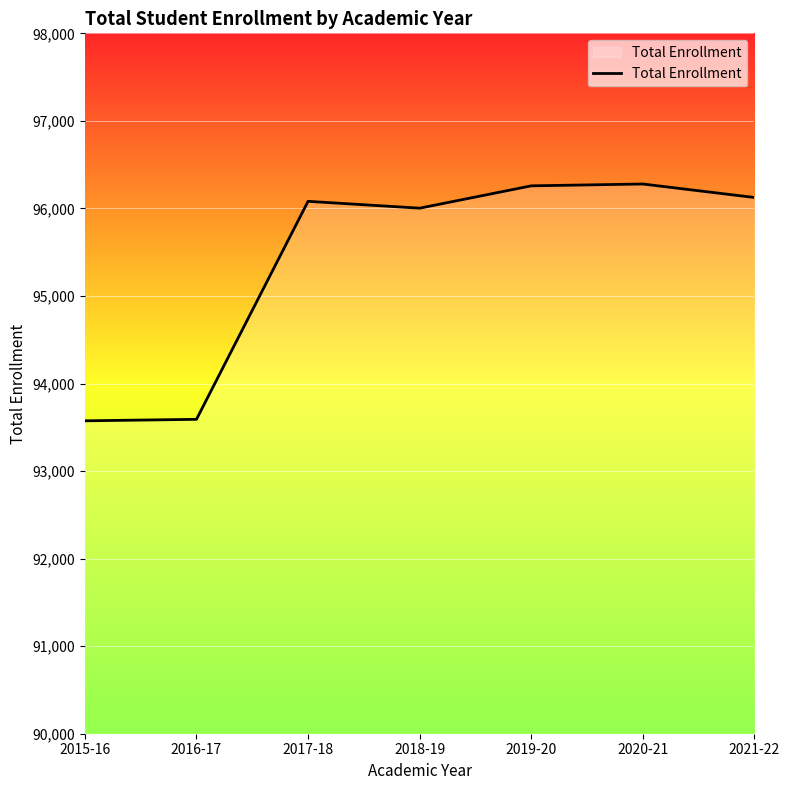

What is the minimum value shown in the chart?

93574